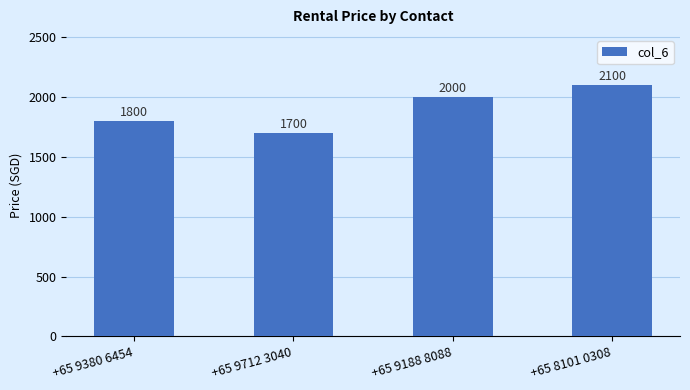

What is the difference between the maximum and minimum values?

400